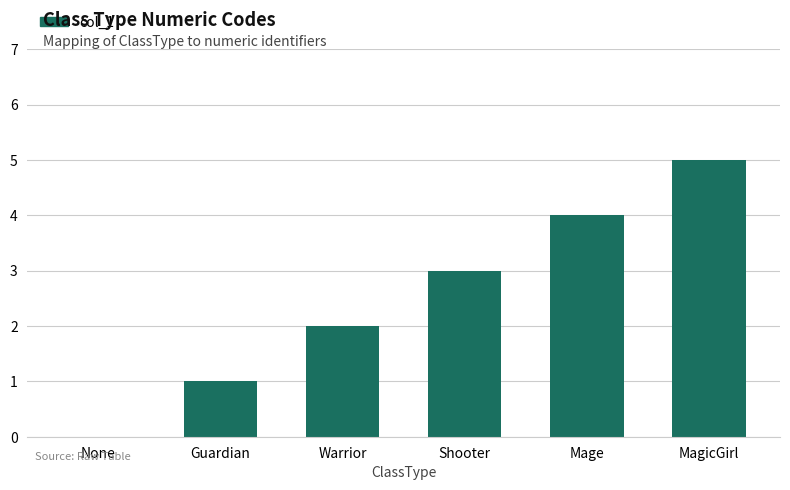

True or false: the data shows 1 at Guardian.

True